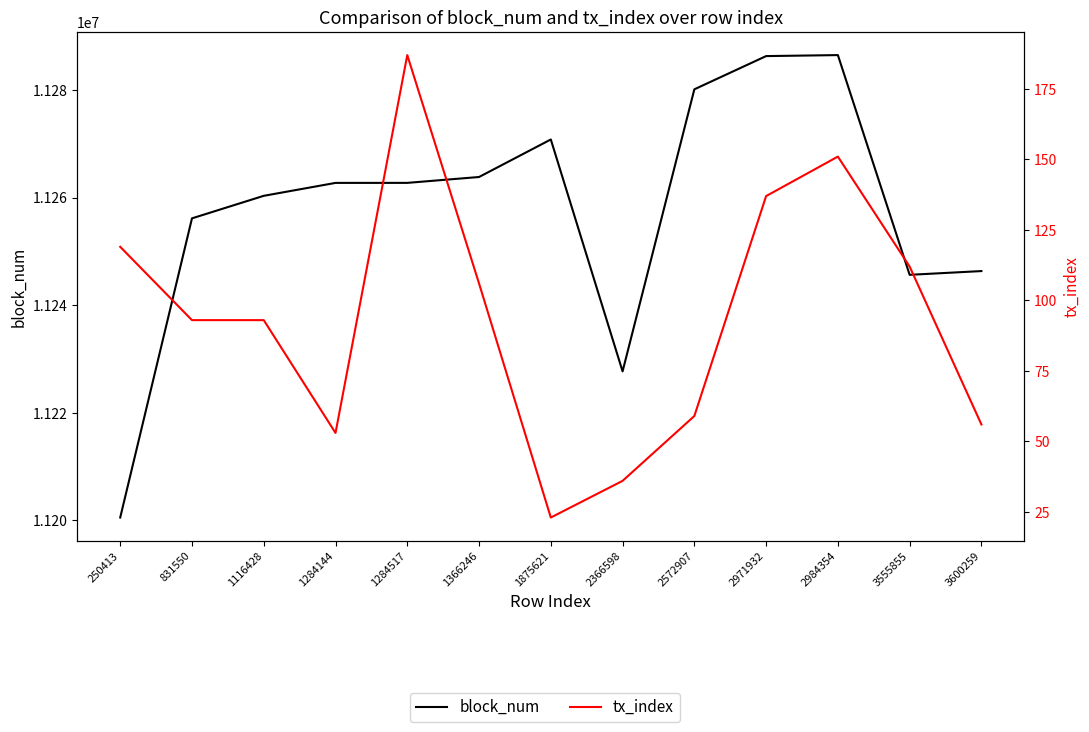

At which category is the sum across all series the highest?

2984354